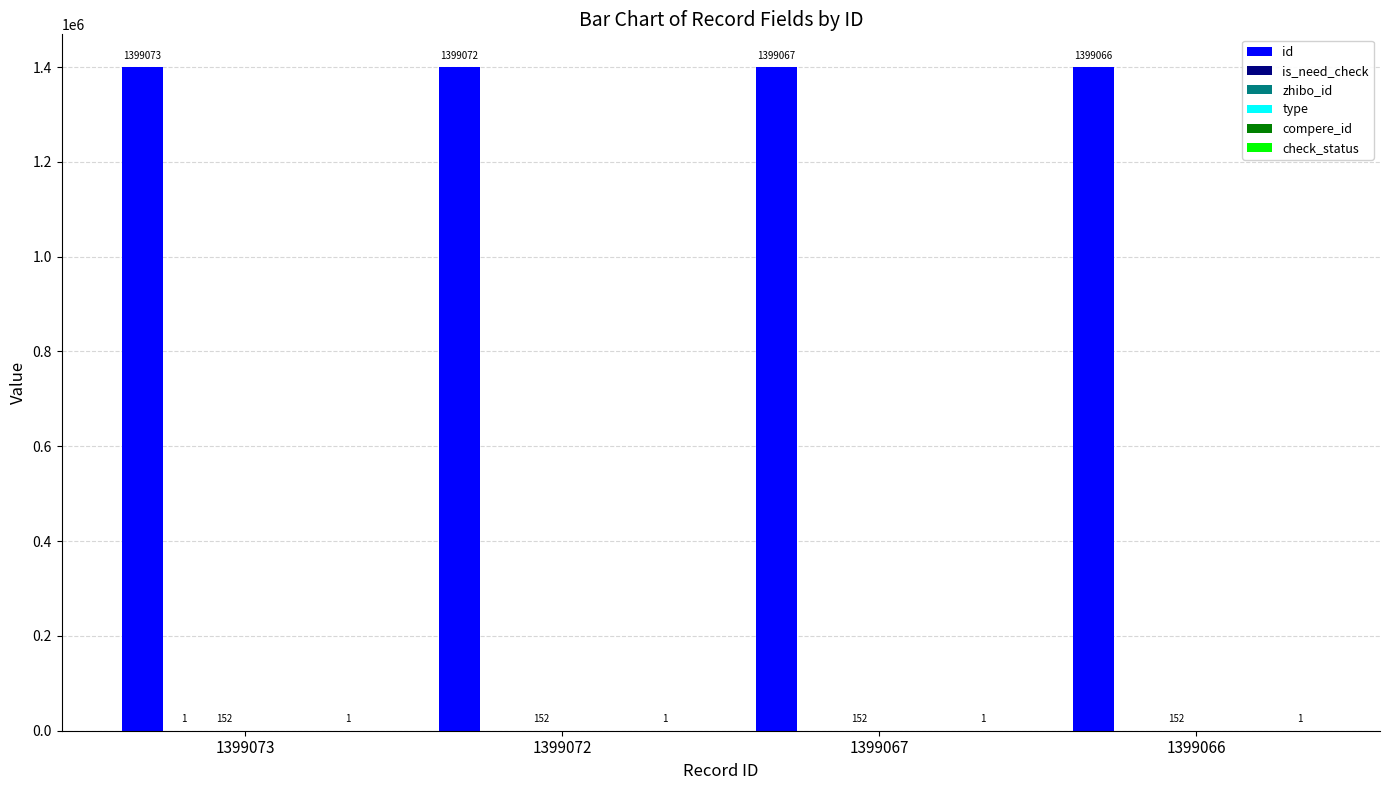

How many data points in id are less than 1399072?

2